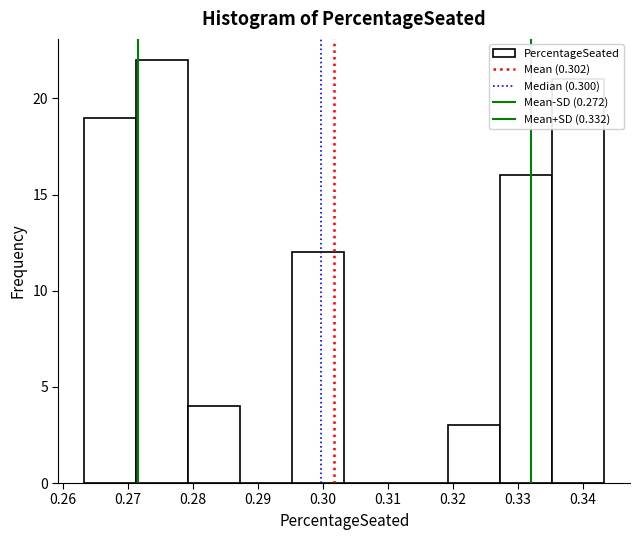

Which range on the x-axis has the tallest bar?

0.271 to 0.279